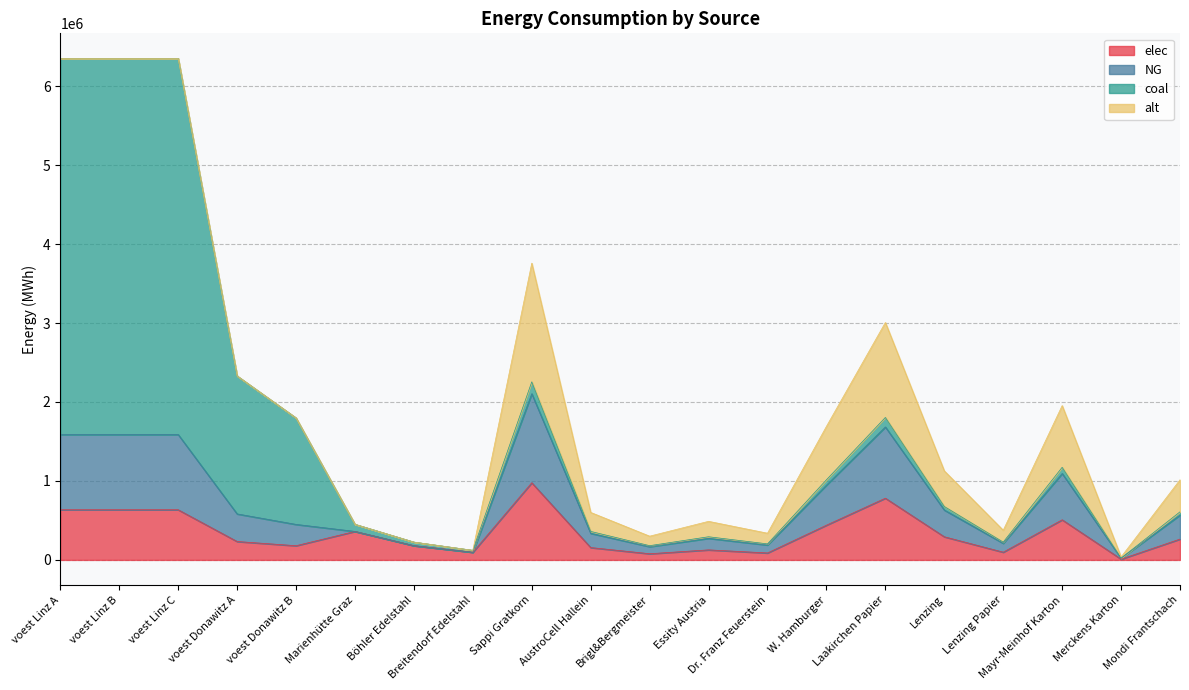

At which label does elec reach its peak?

Sappi Gratkorn